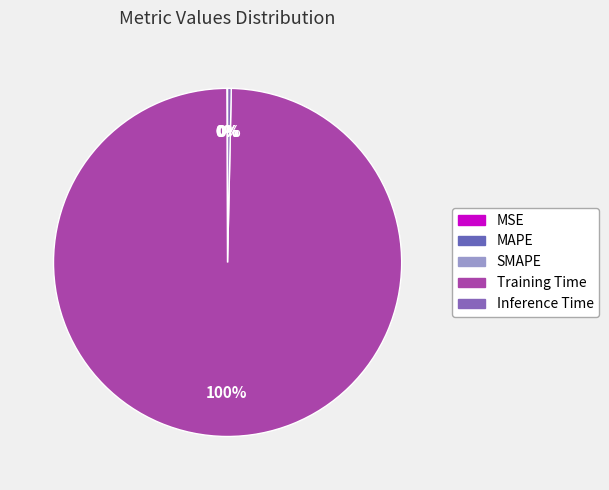

The SMAPE slice represents 0% of the pie. True or false?

True